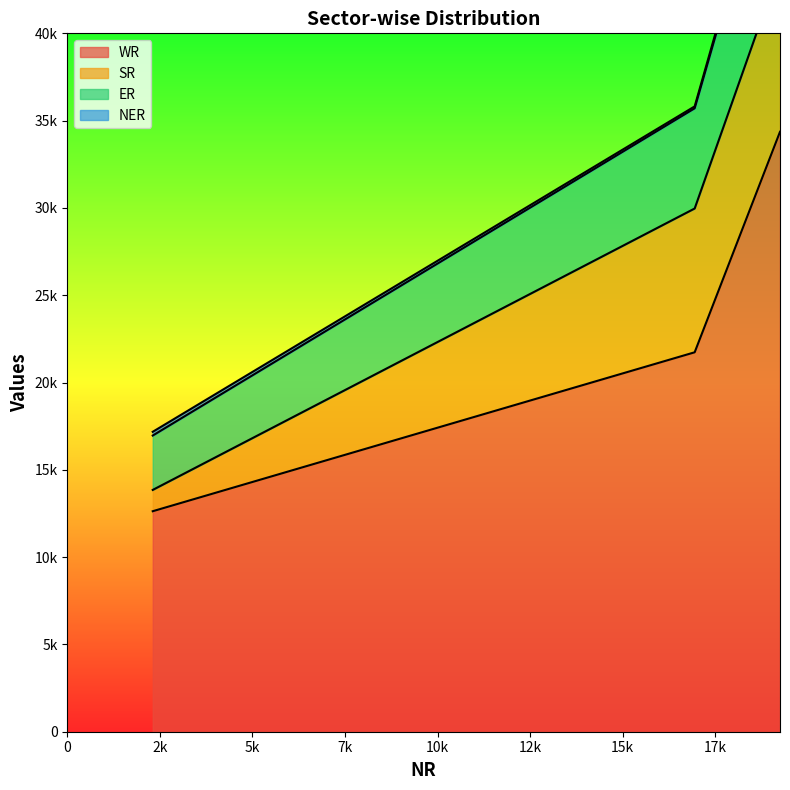

How many data points does each series have?

3